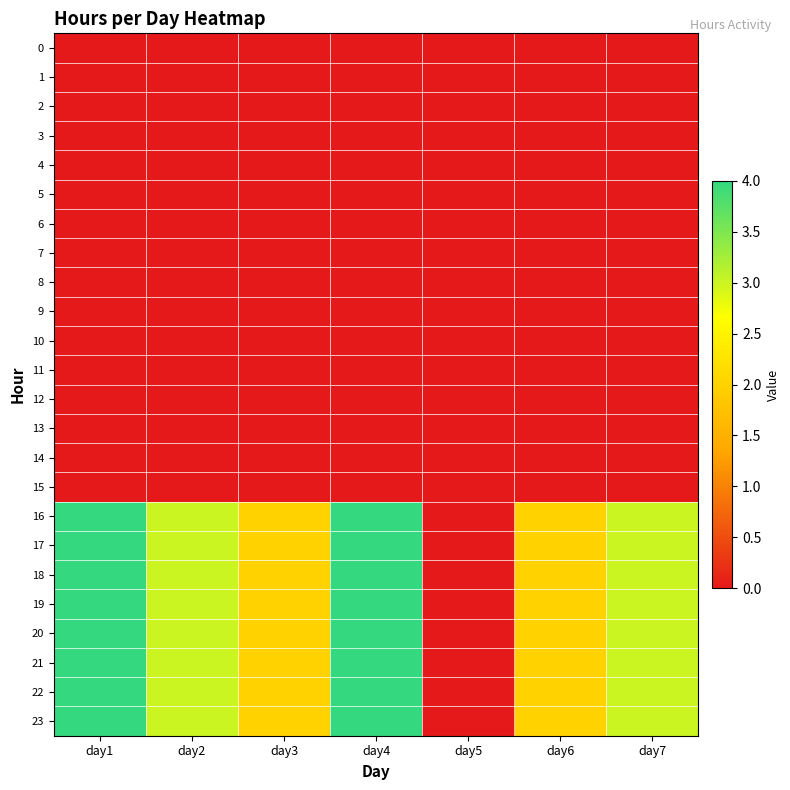

At how many categories does at least one series exceed 0?

6